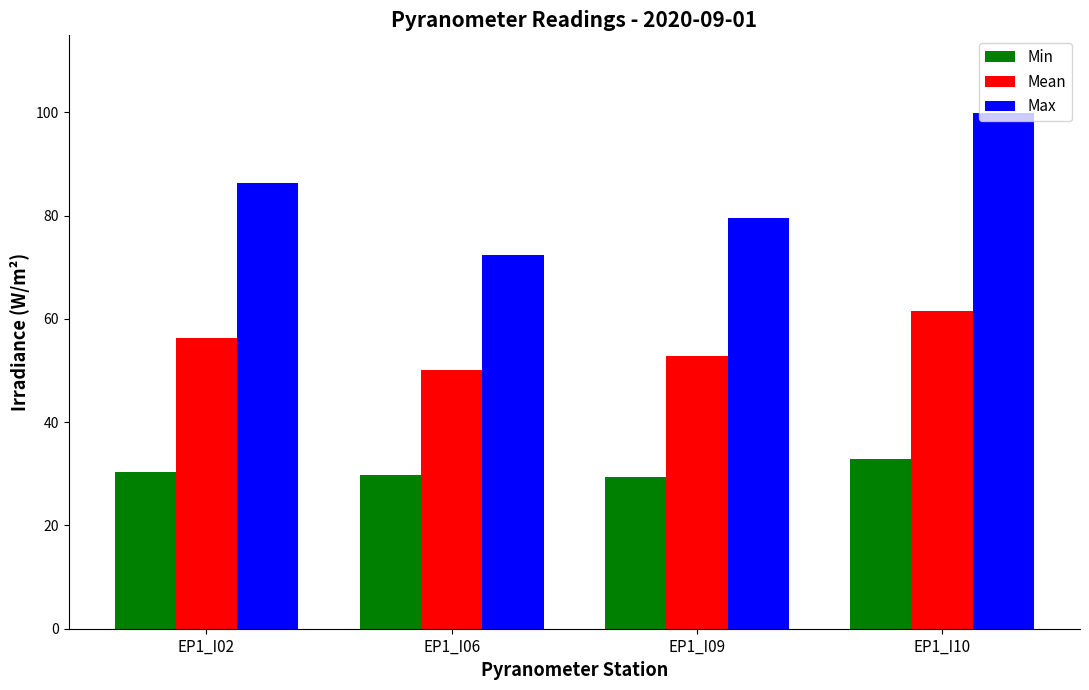

What is the maximum value for Max?

100.0